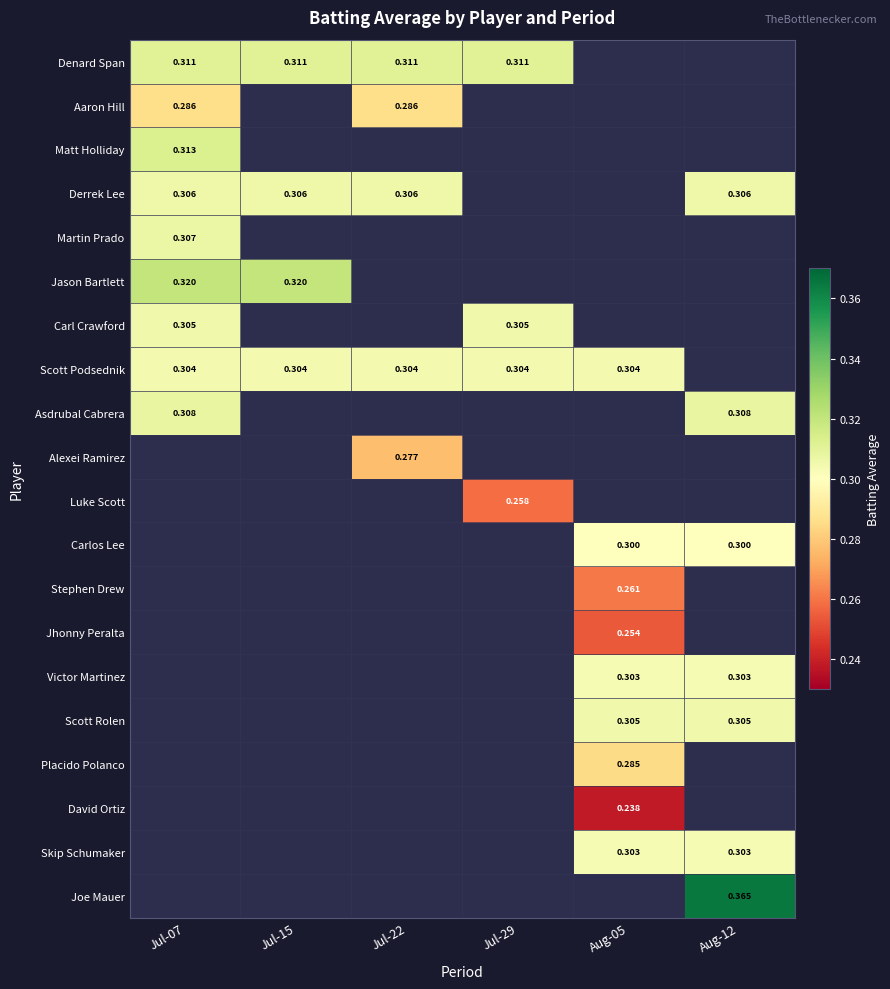

What is the sum of all Placido Polanco values?

0.3